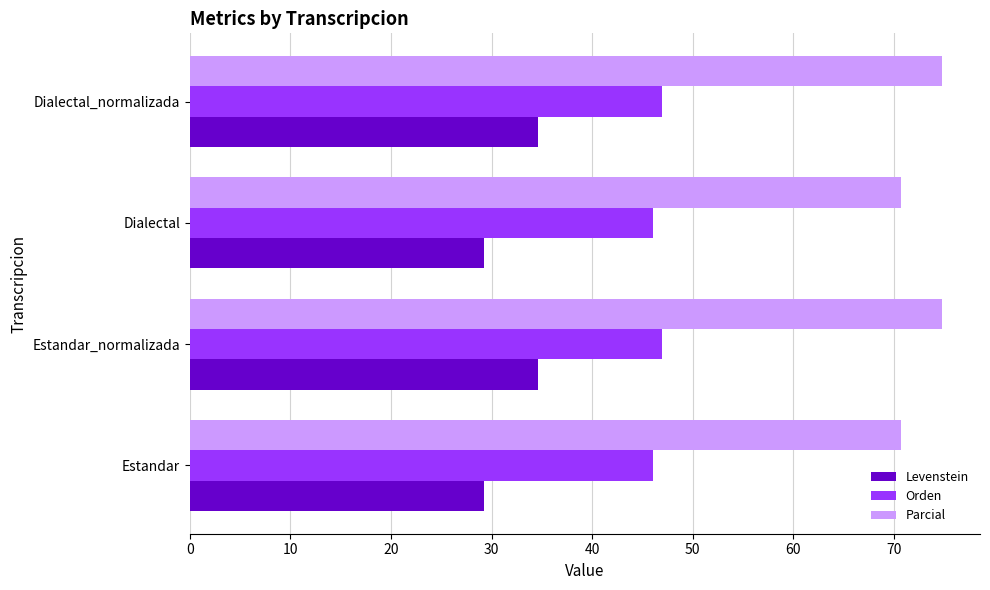

The Levenstein series shows 34.6 at Estandar_normalizada. True or false?

True